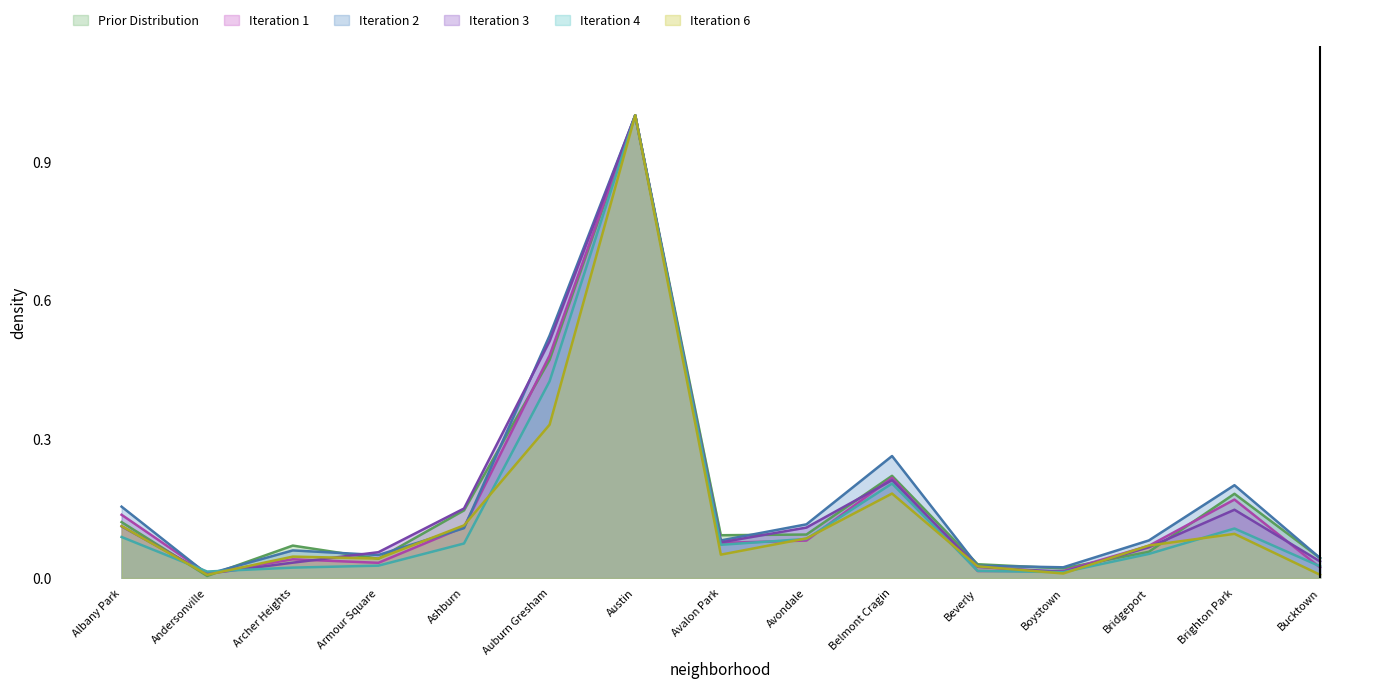

What is the maximum value for 2016?

1.0